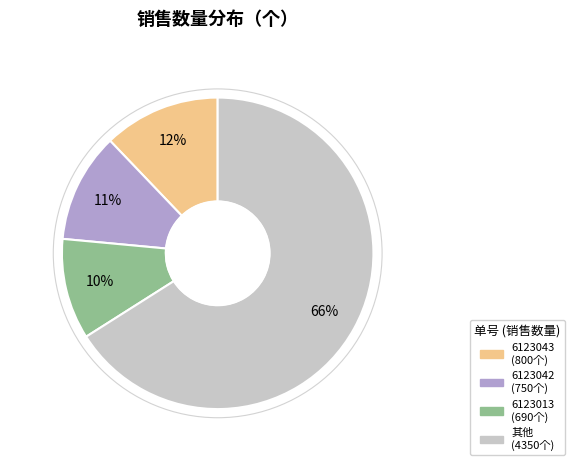

To the nearest percent, what is the average slice percentage?

25%